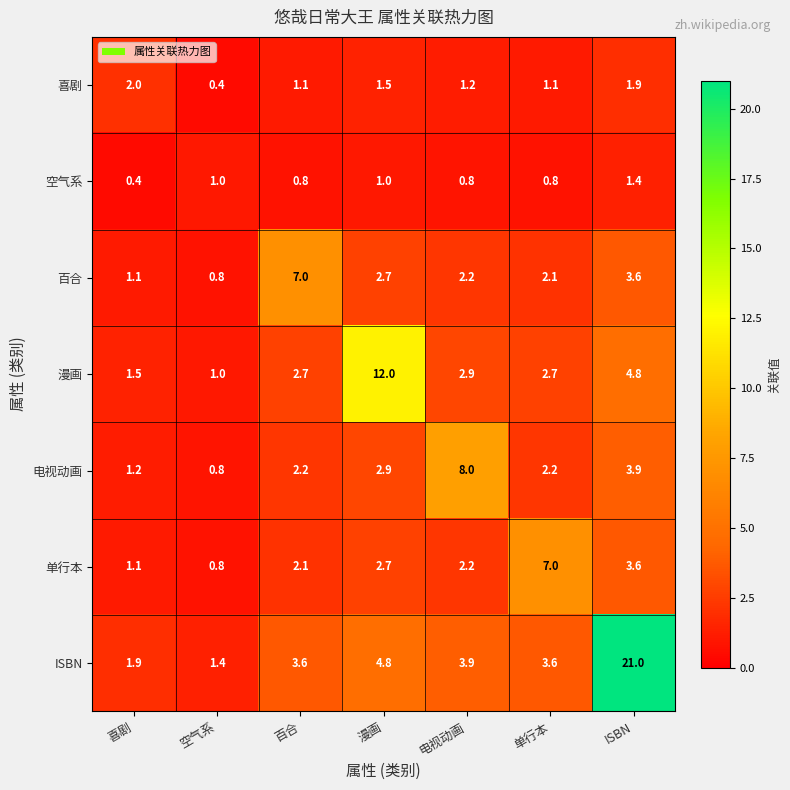

What is the total value across all series at 空气系?

6.2